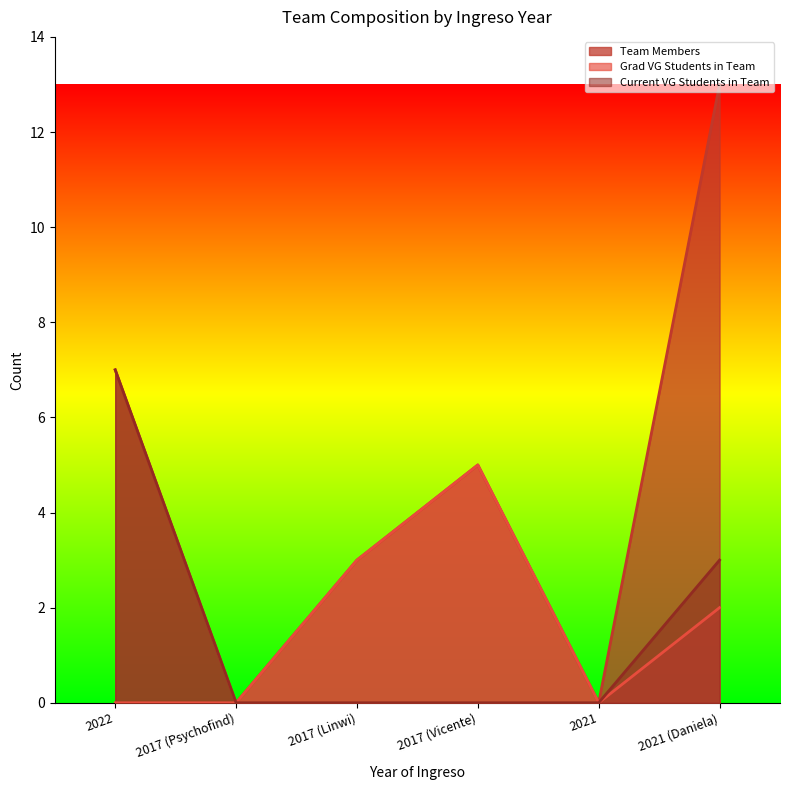

Which category has the lowest value in the Team Members series?

2017 (Psychofind)